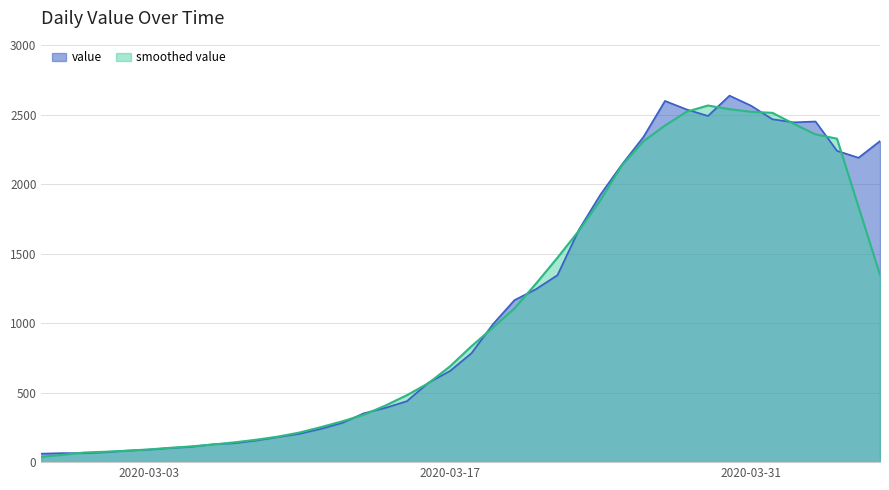

Which has a higher value, 2020-04-01 or 2020-03-17?

2020-04-01